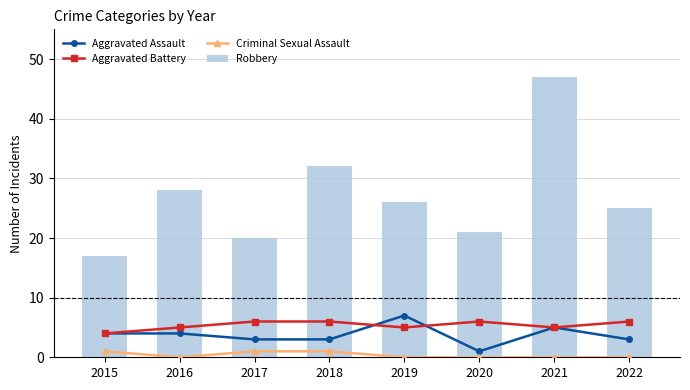

List the labels in order of Robbery value, smallest first.

2015, 2017, 2020, 2022, 2019, 2016, 2018, 2021